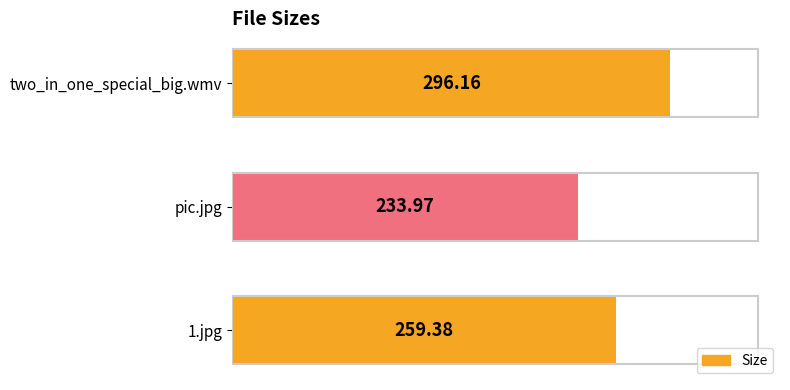

What is the change in value from 1.jpg to pic.jpg?

-25.4